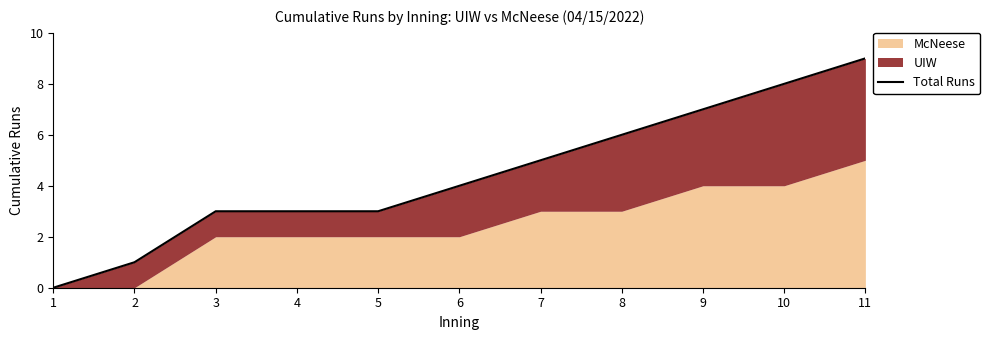

Reading right to left, what are all the values shown in this chart?

9	8	7	6	5	4	3	3	3	1	0